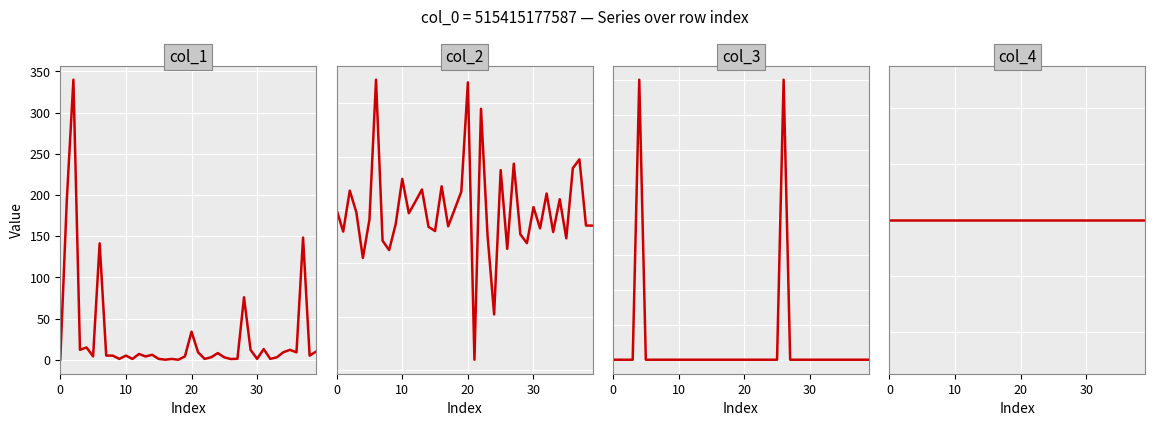

Rank the series at 12 from lowest to highest value.

col_3, col_4, col_2, col_1